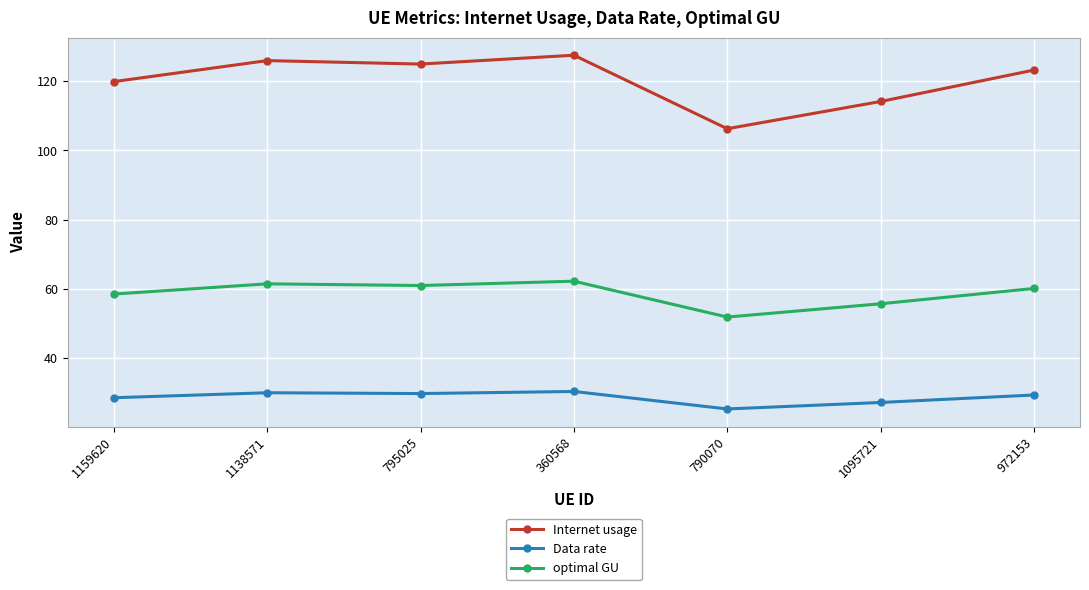

Is the value of optimal GU at 790070 greater than the value of Internet usage at 795025?

No